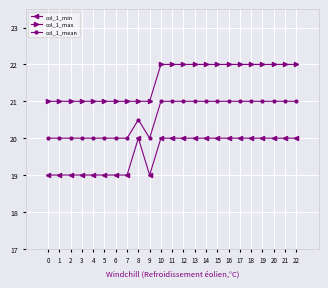

What is the difference between the maximum and minimum values in the col_1_max series?

1.0